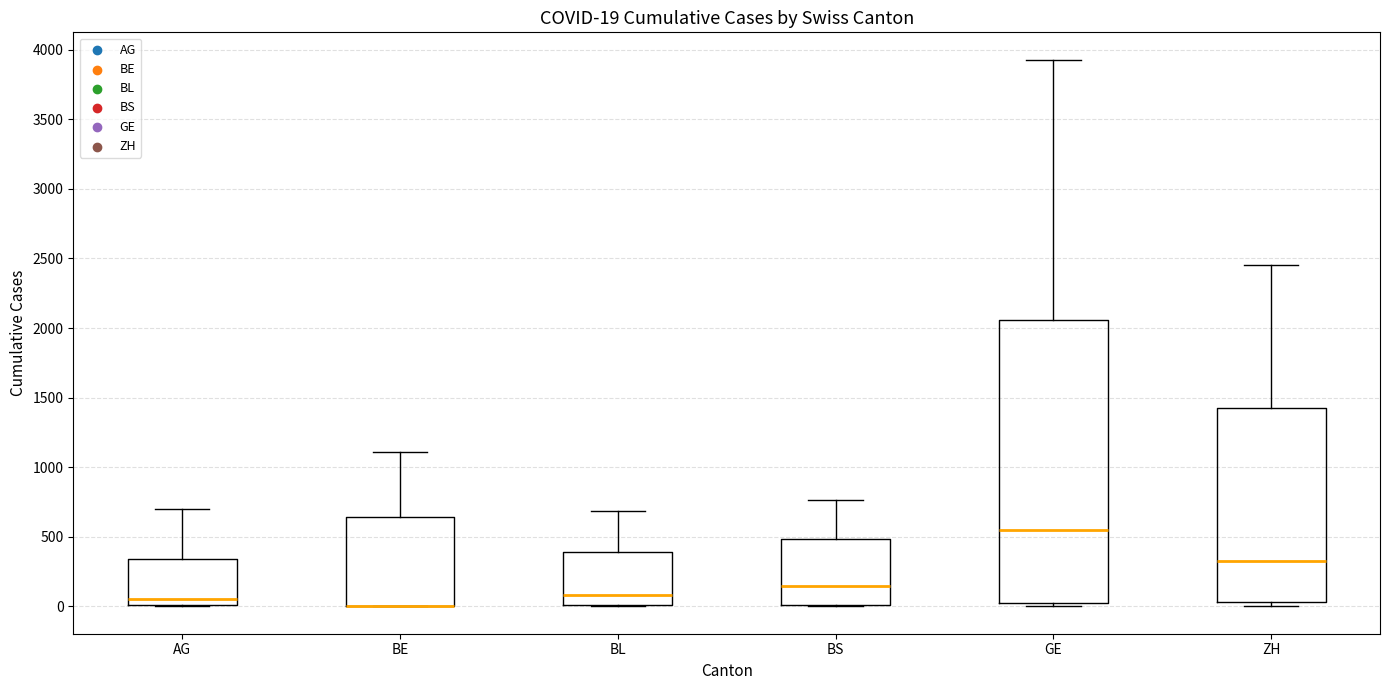

Which box is the tallest, from its lower edge to its upper edge?

GE